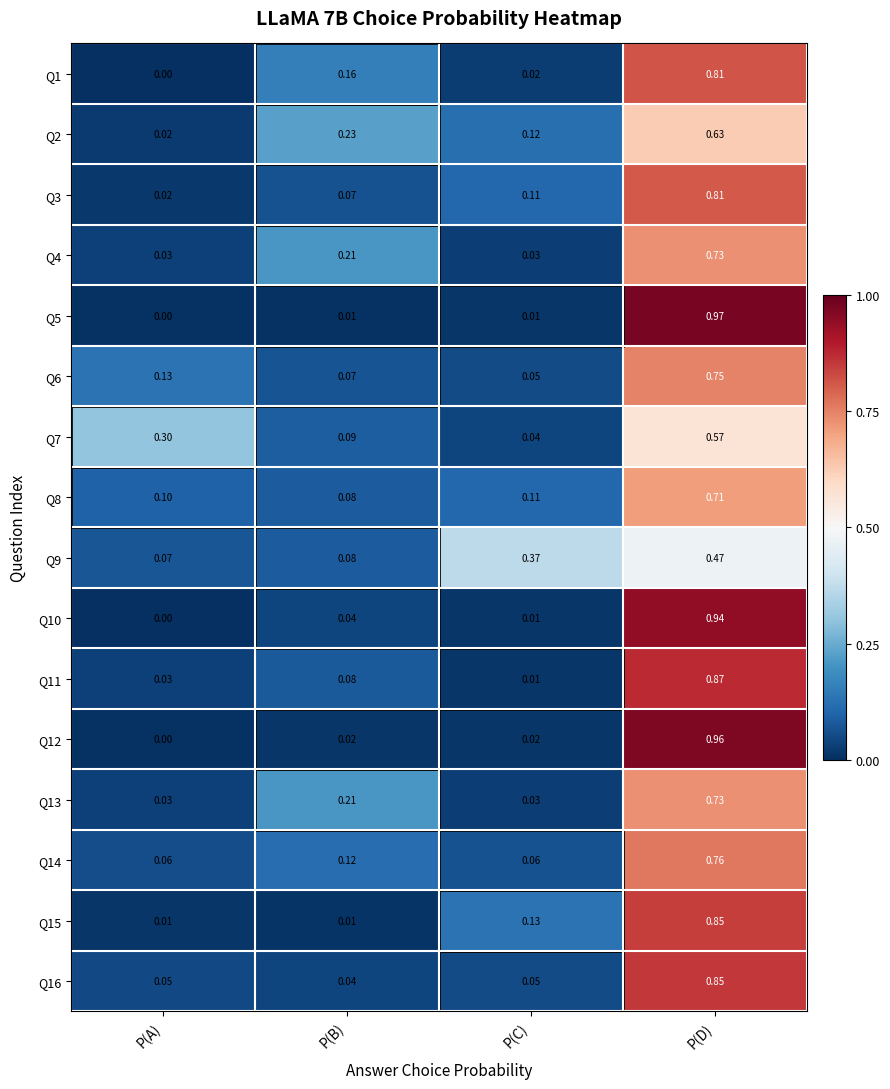

How many data points does each series have?

4